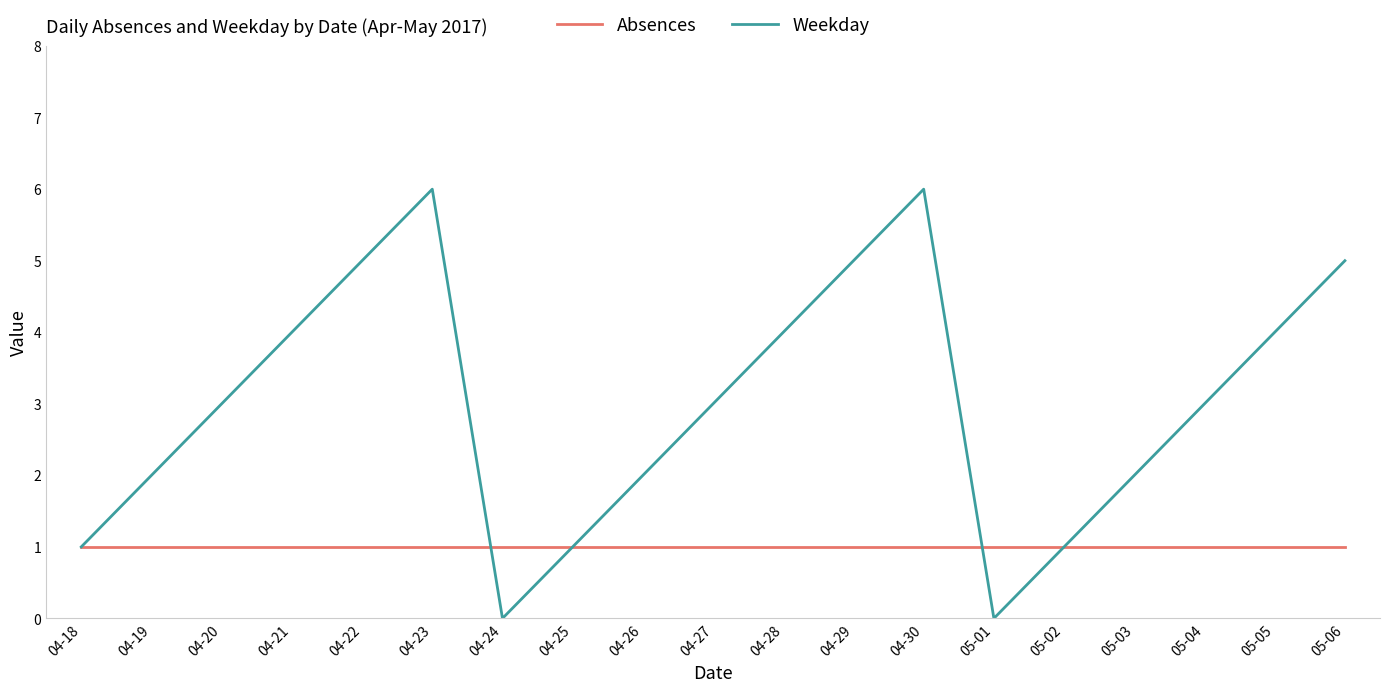

Which series has the largest total across all categories?

Weekday